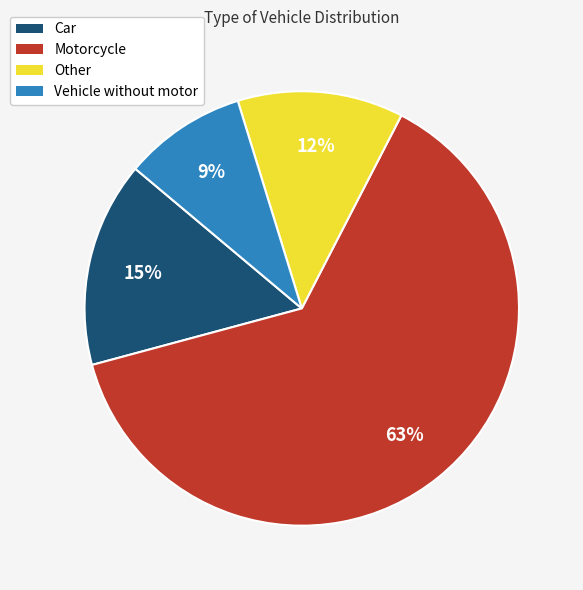

Is the sum of Other and Motorcycle greater than half?

Yes